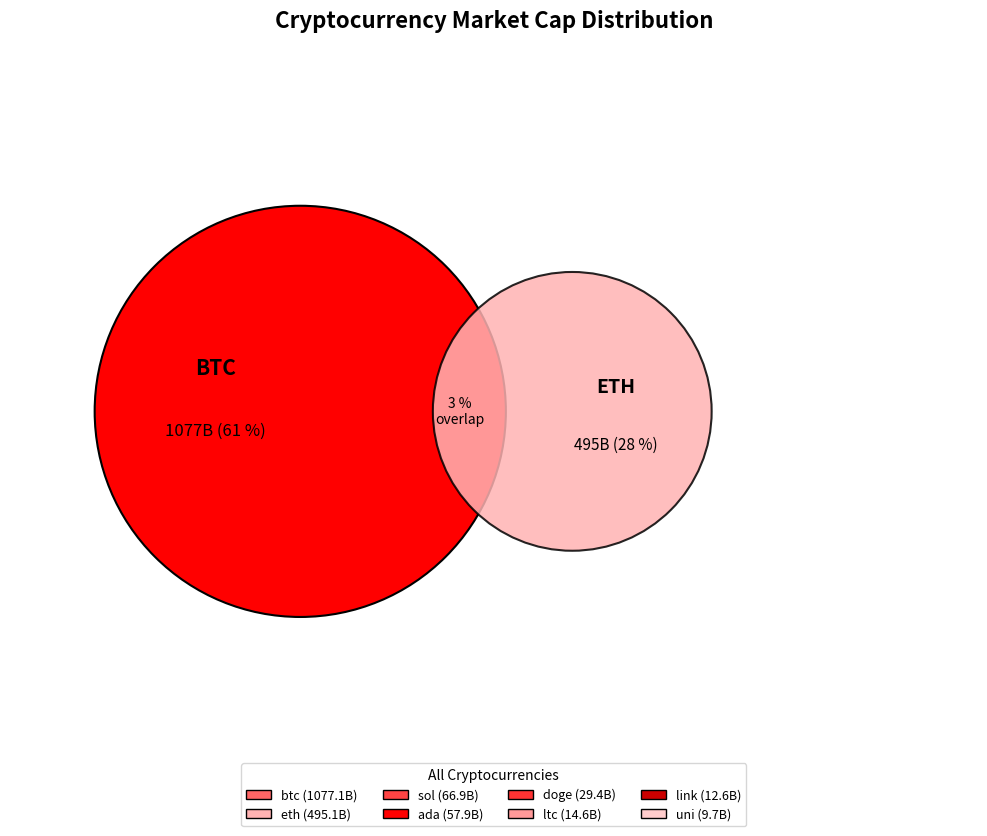

Do ada and eth together represent more than half of the pie?

No